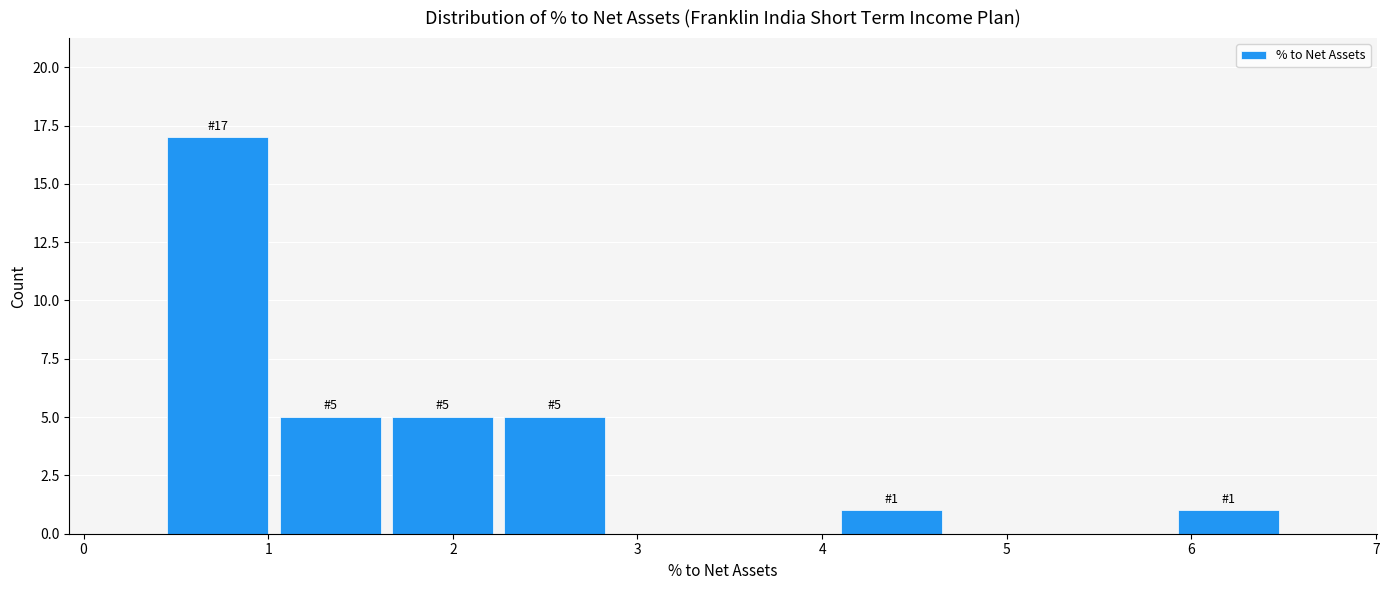

Over which range of the x-axis is the bar tallest?

0.4 to 1.0